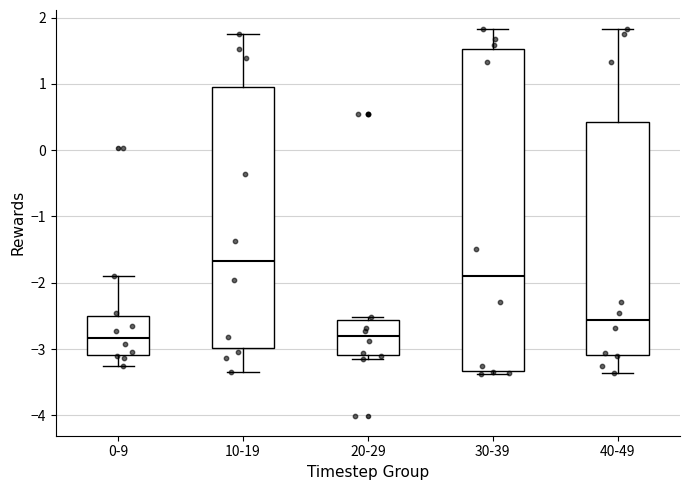

Which box is the tallest, from its lower edge to its upper edge?

30-39